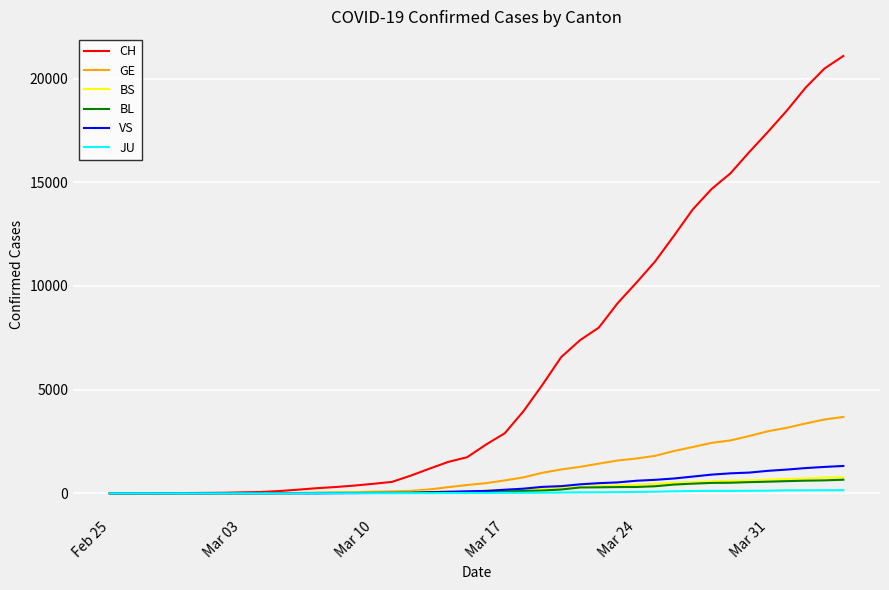

What is the difference between the maximum and minimum values in the GE series?

3683